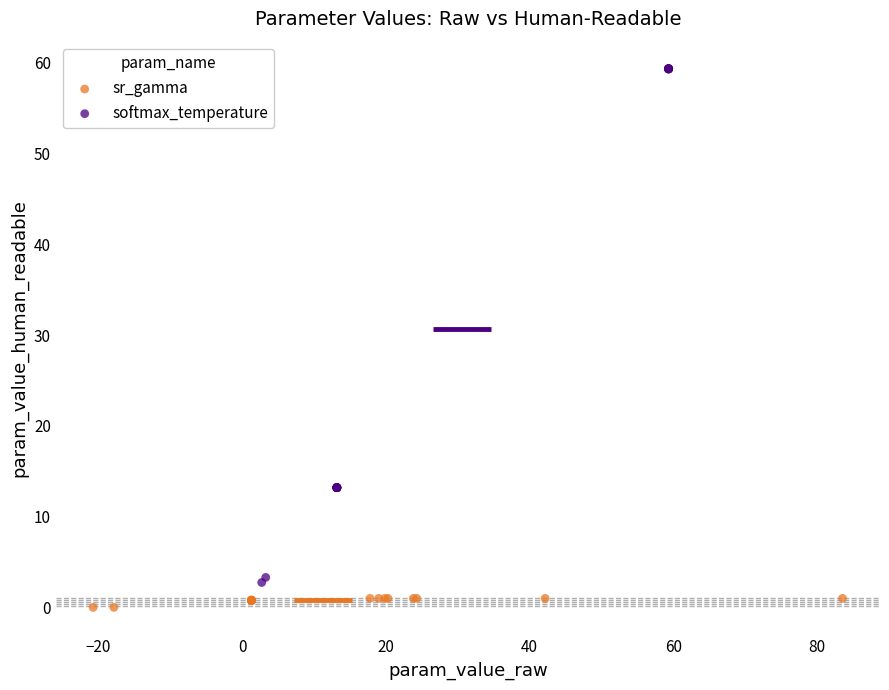

Which series reaches the maximum Y coordinate?

softmax_temperature